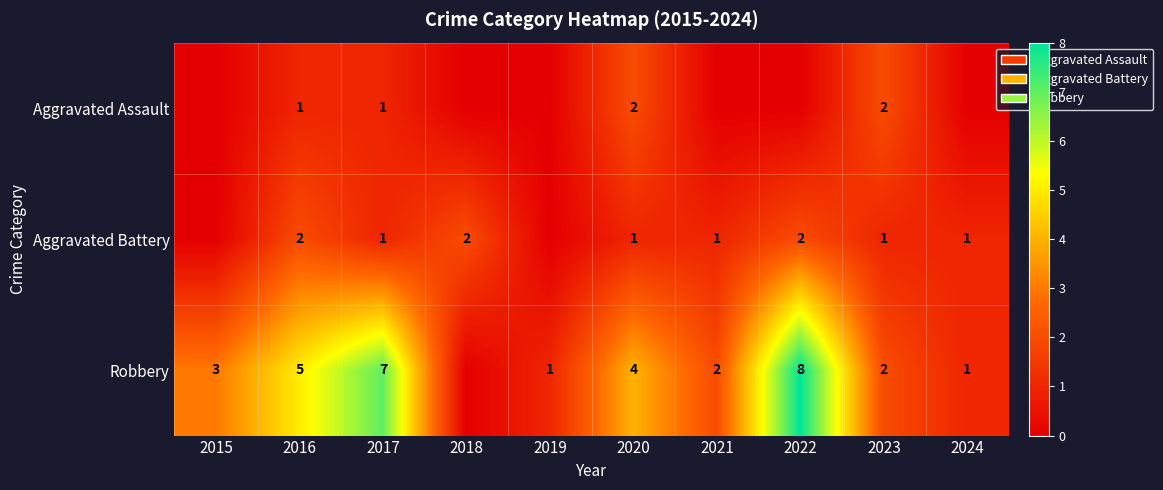

True or false: Robbery has a value of 5 at 2020.

False